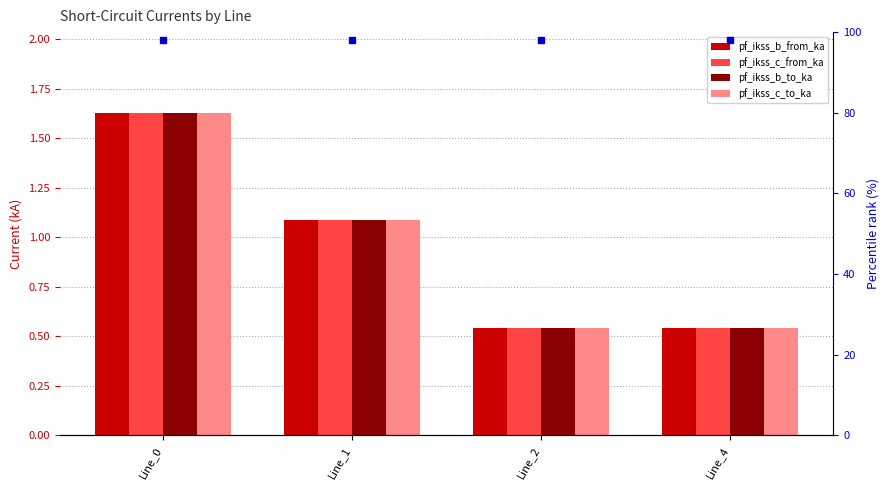

Between Line_1 and Line_4, which is larger?

Line_1